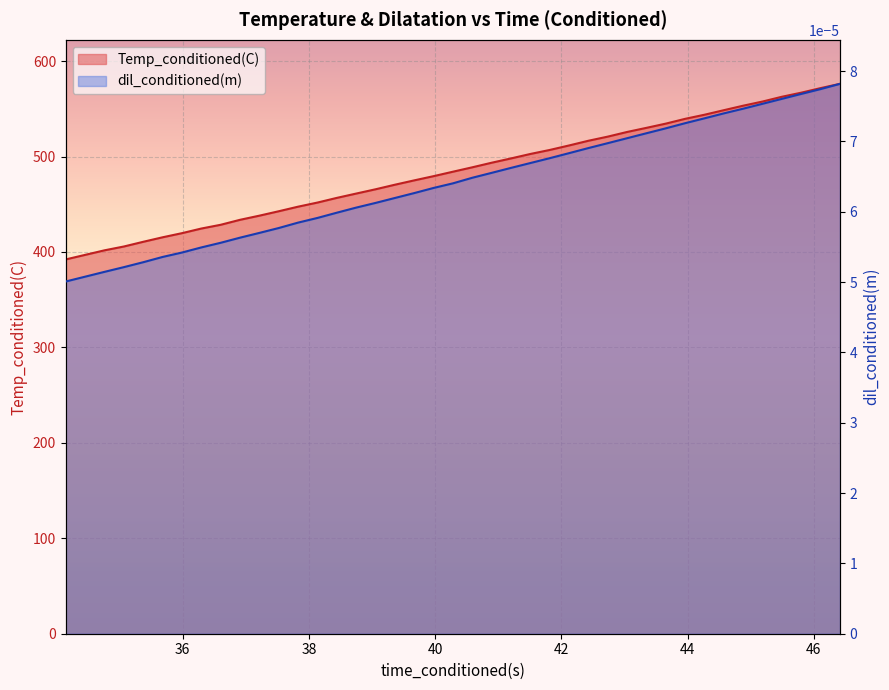

What is the label of the 14th point from the left?

38.44152832